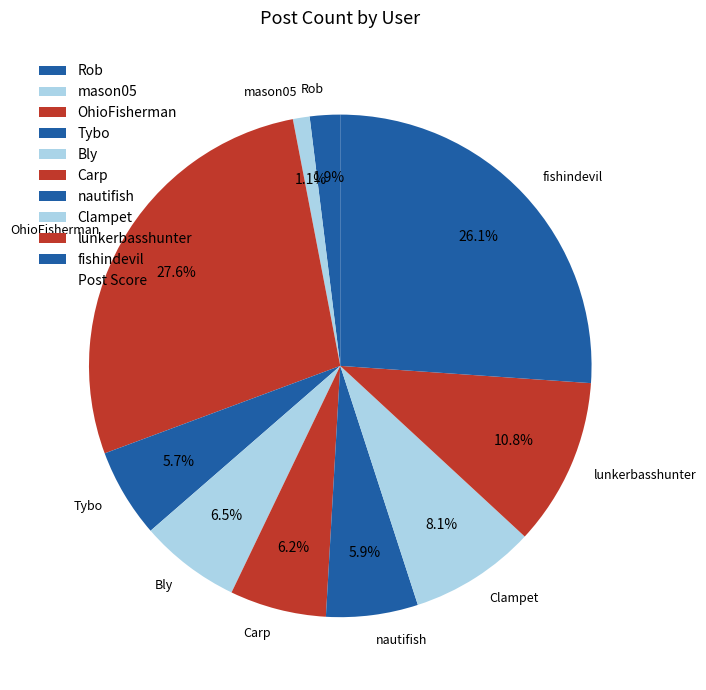

To the nearest percent, what is the average slice percentage?

10%